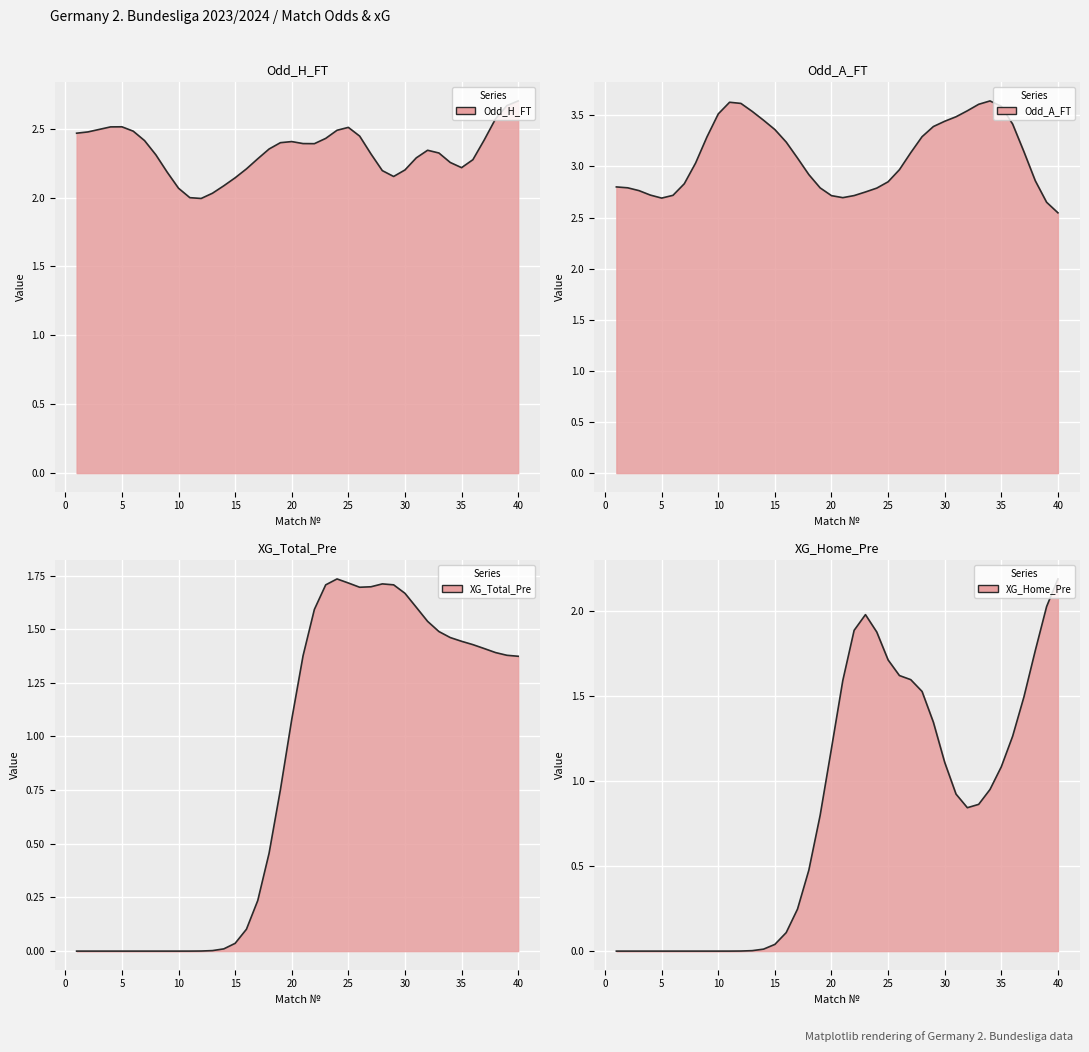

Does the chart display data point markers on the line(s)?

No